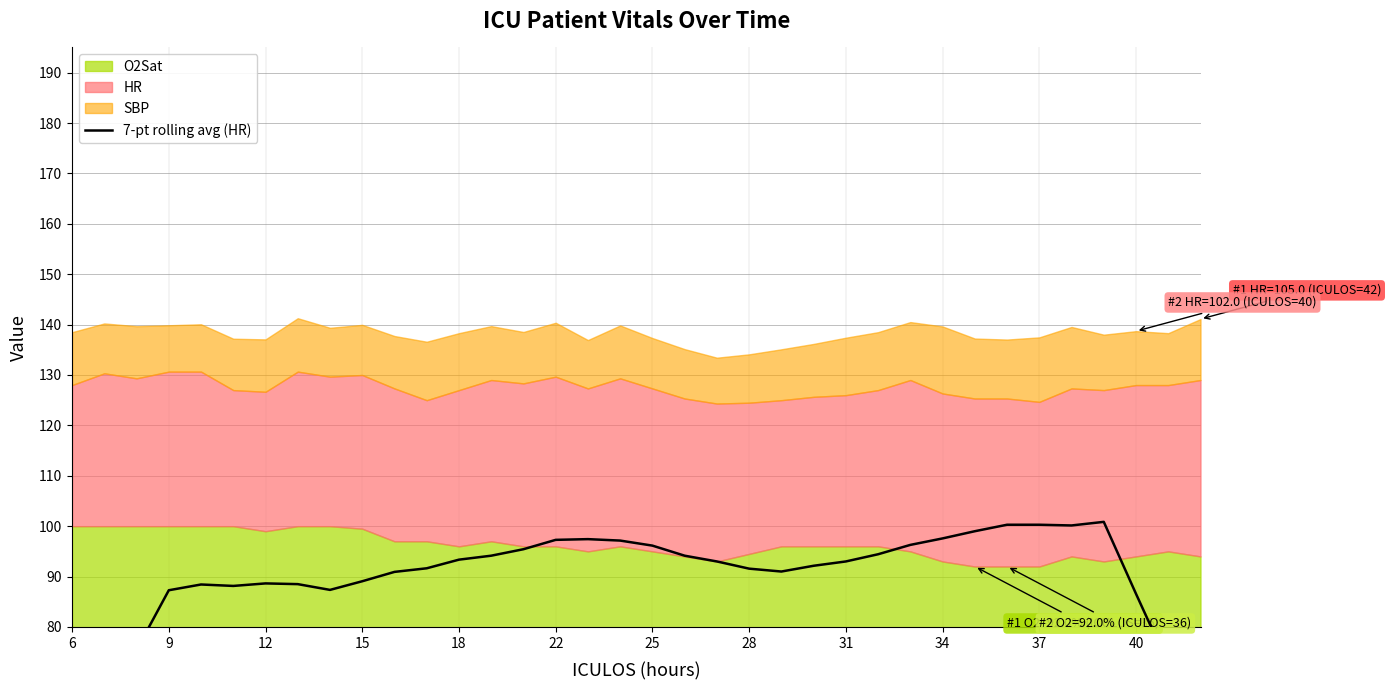

Reading left to right, what are all the values shown in this chart?

50.7	63.9	75.4	87.3	88.4	88.1	88.6	88.5	87.4	89.1	90.9	91.6	93.4	94.1	95.4	97.3	97.4	97.1	96.1	94.1	93.0	91.6	91.0	92.1	93.0	94.4	96.3	97.6	99.0	100.3	100.3	100.1	100.9	86.6	72.6	58.3